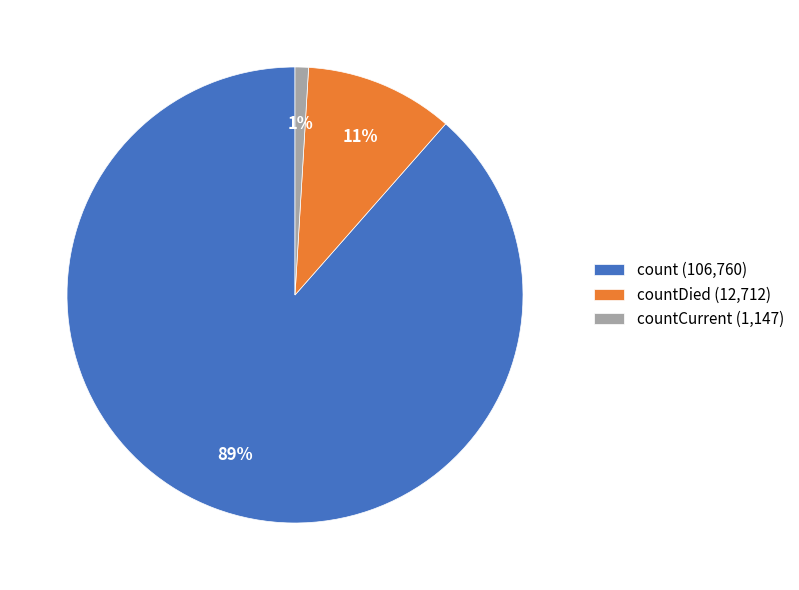

True or false: count (106,760) accounts for 89% of the total.

True